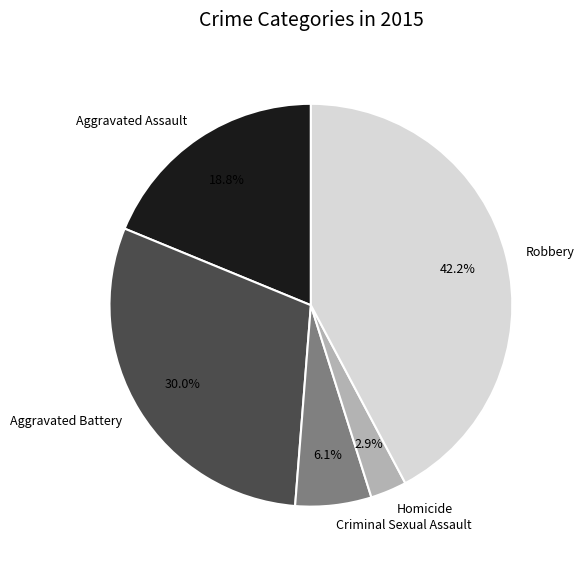

Which slice is the largest?

Robbery